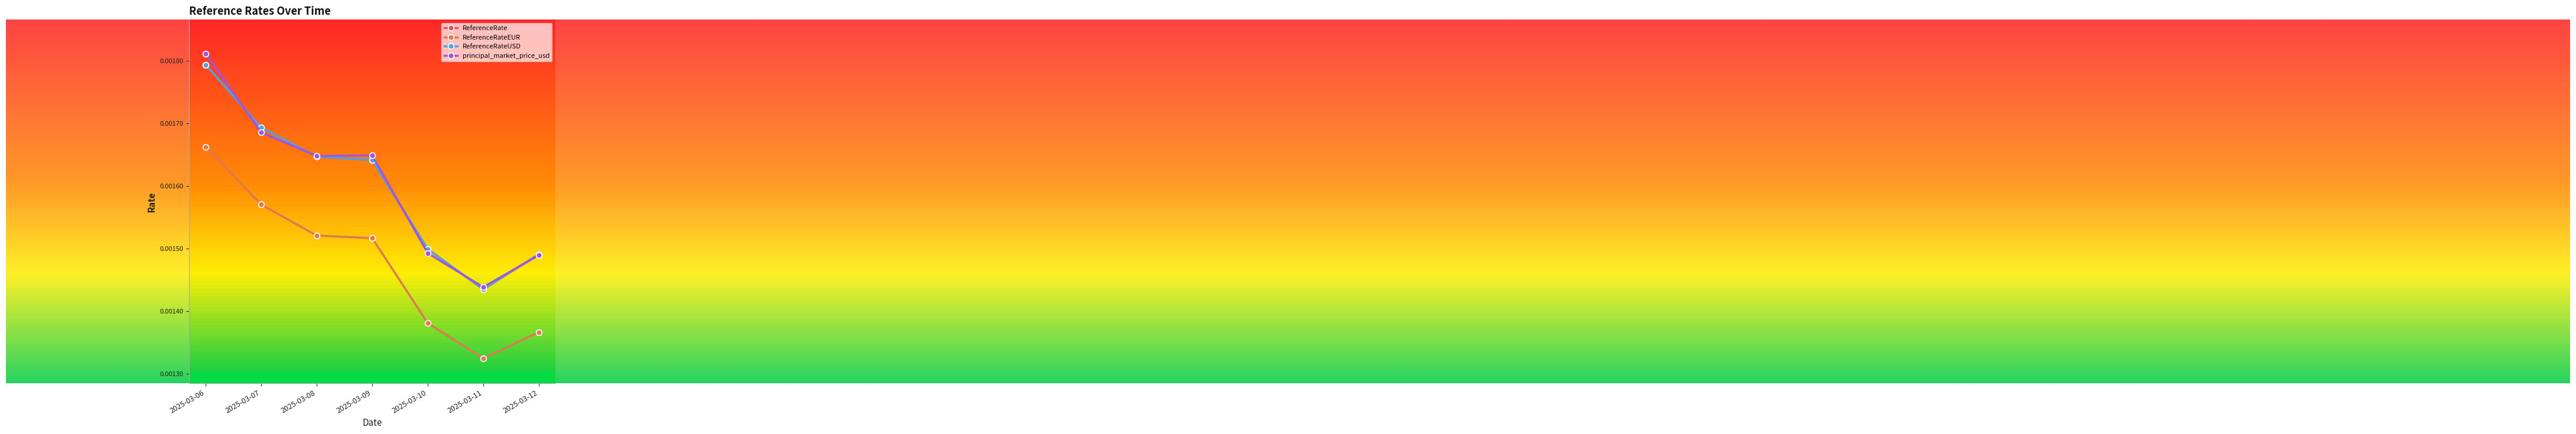

Which series has the largest total across all categories?

principal_market_price_usd